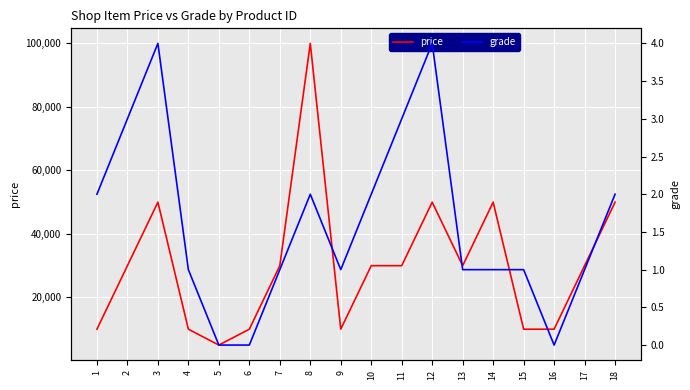

True or false: grade and price intersect in this chart.

False